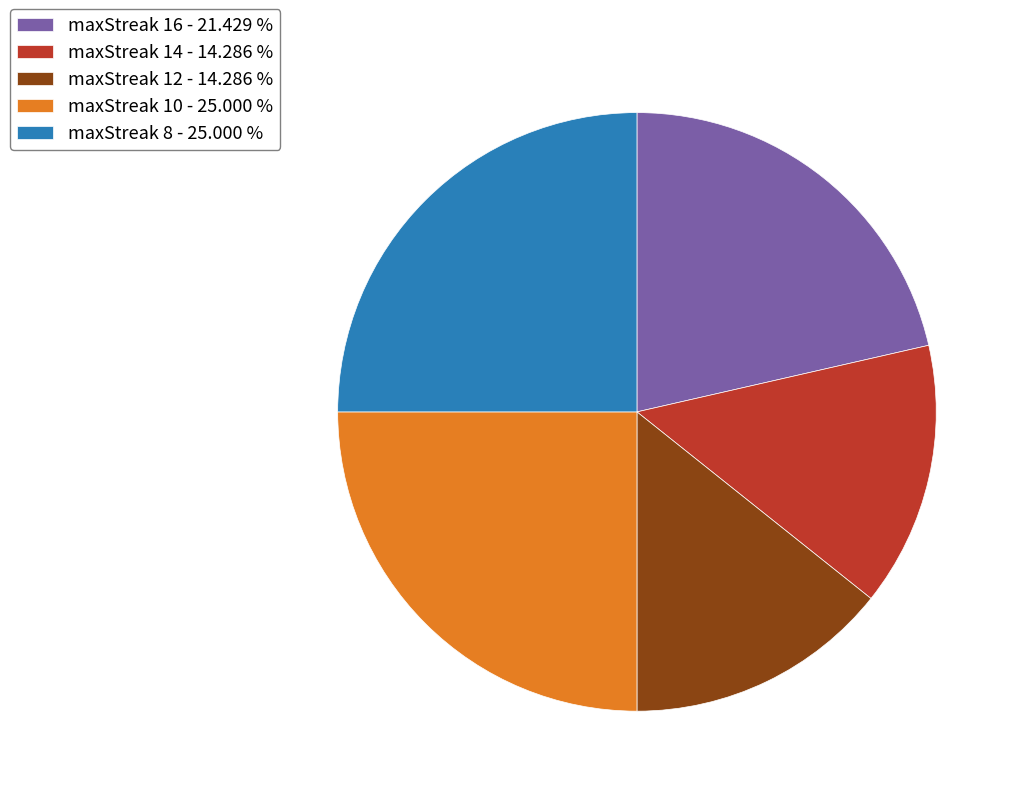

Is there any slice that represents more than half of the pie?

No